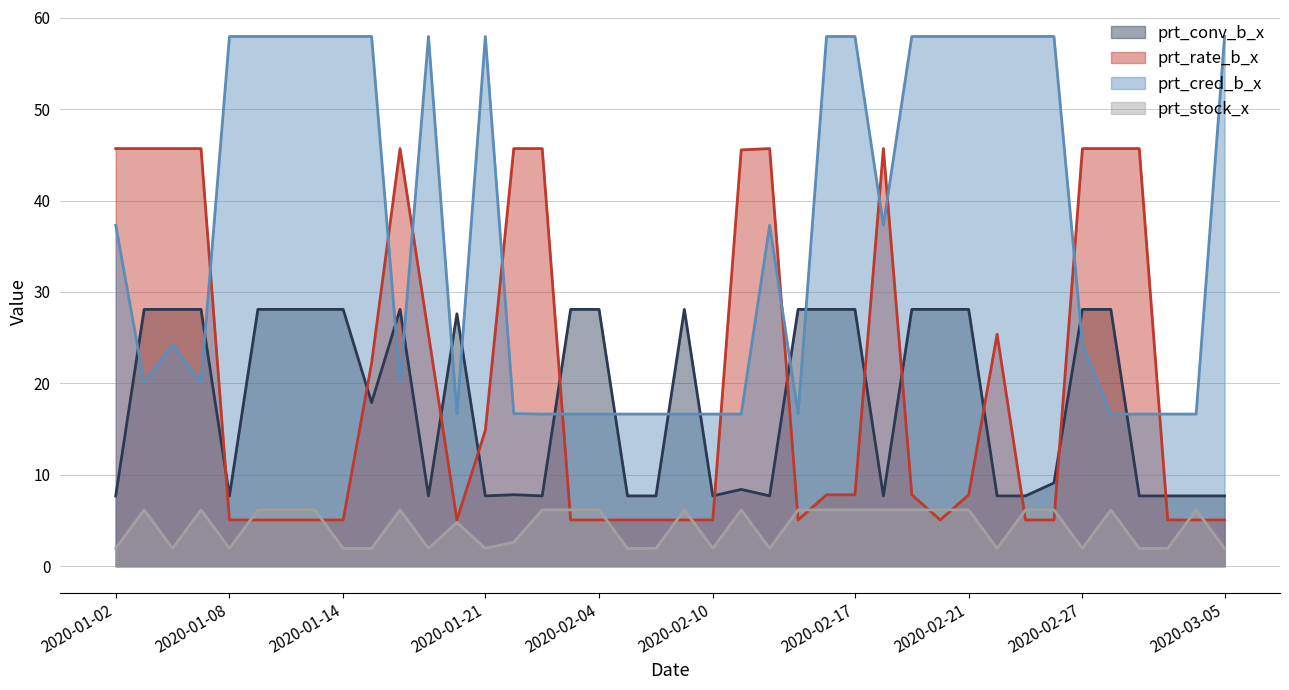

What is the highest value of the prt_conv_b_x series?

28.1